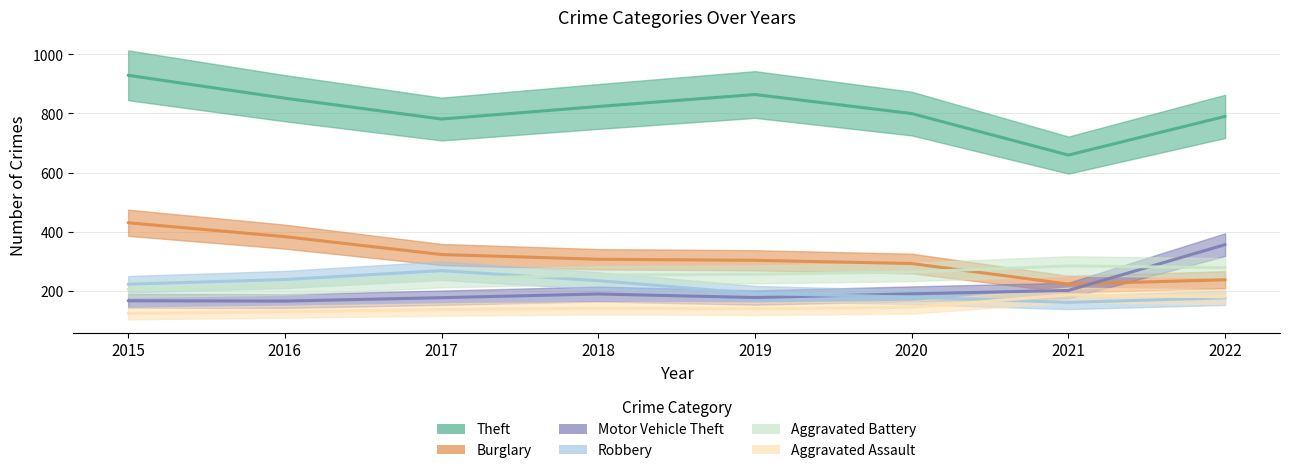

The value of Motor Vehicle Theft at 2019 is 256. True or false?

False